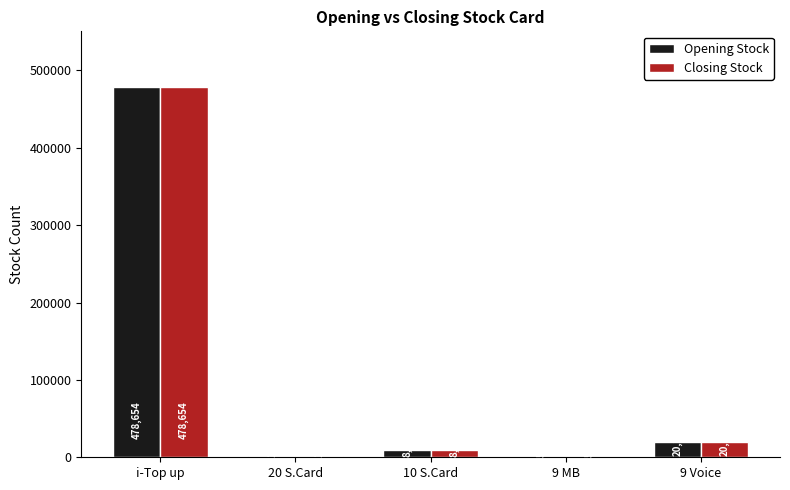

What value does the Opening Stock series have at 9 Voice?

20265